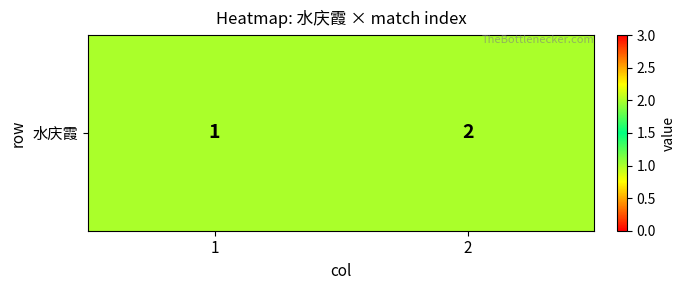

Approximately how many times larger is the value at 1 compared to 2?

0.5